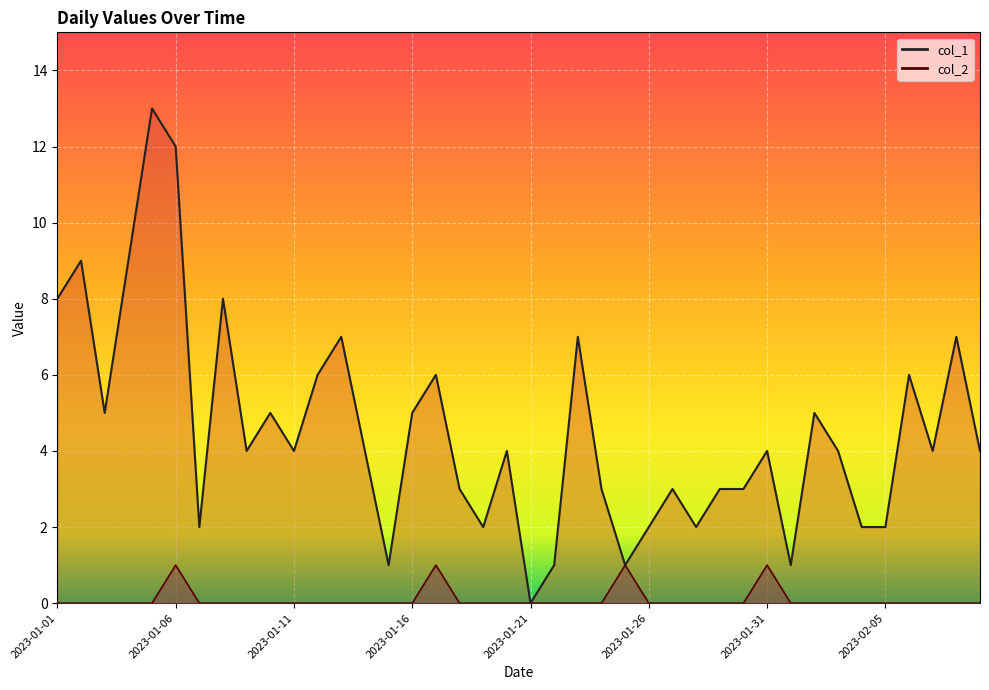

At which category is the sum across all series the highest?

2023-01-05